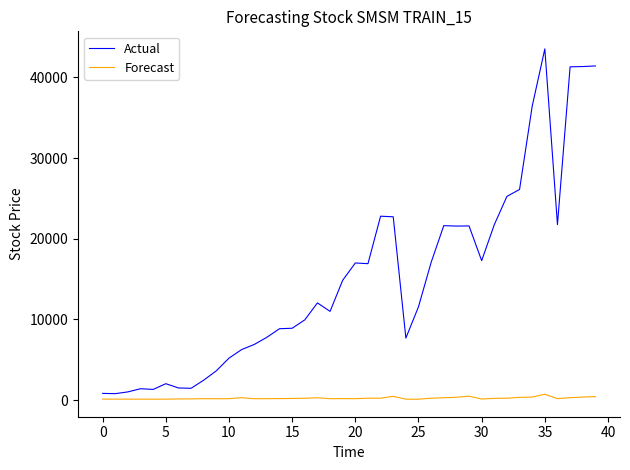

What is the average value of the Actual series?

15120.3